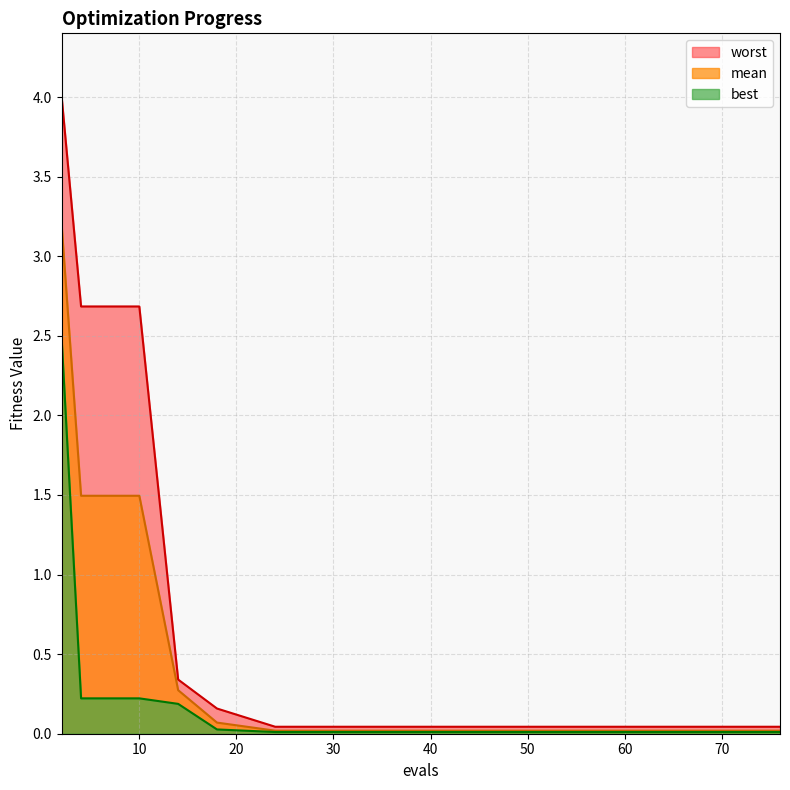

What is the difference between the maximum and minimum values in the worst series?

4.0